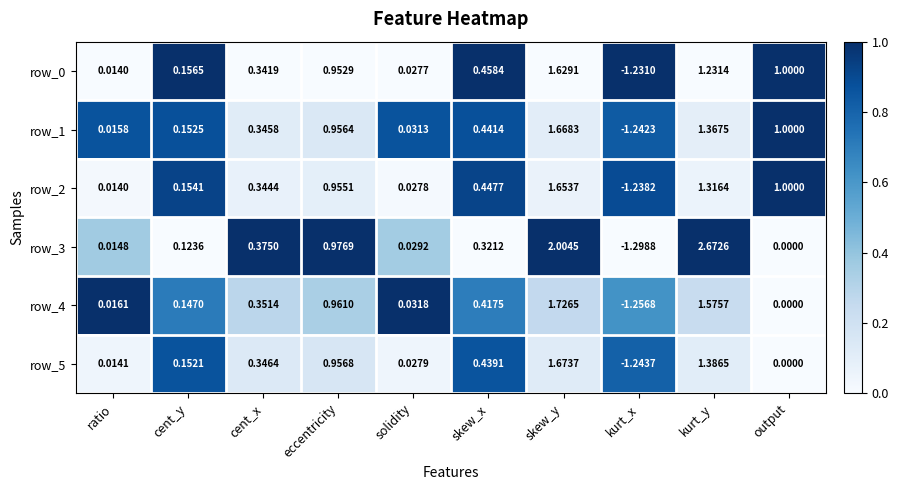

List the labels in order of row_1 value, smallest first.

kurt_x, ratio, solidity, cent_y, cent_x, skew_x, eccentricity, output, kurt_y, skew_y